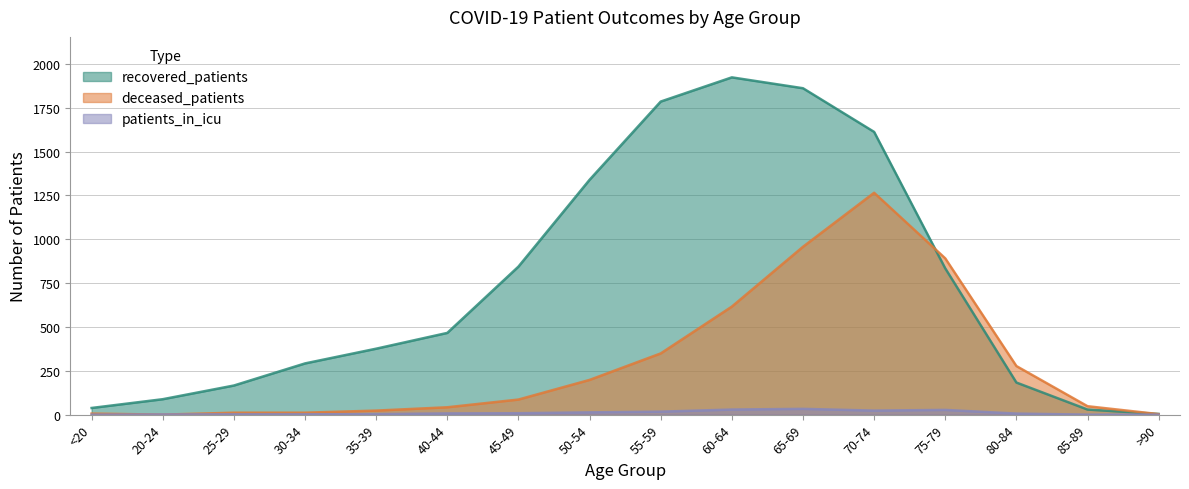

Is it true that recovered_patients equals 1612 at 70-74?

True